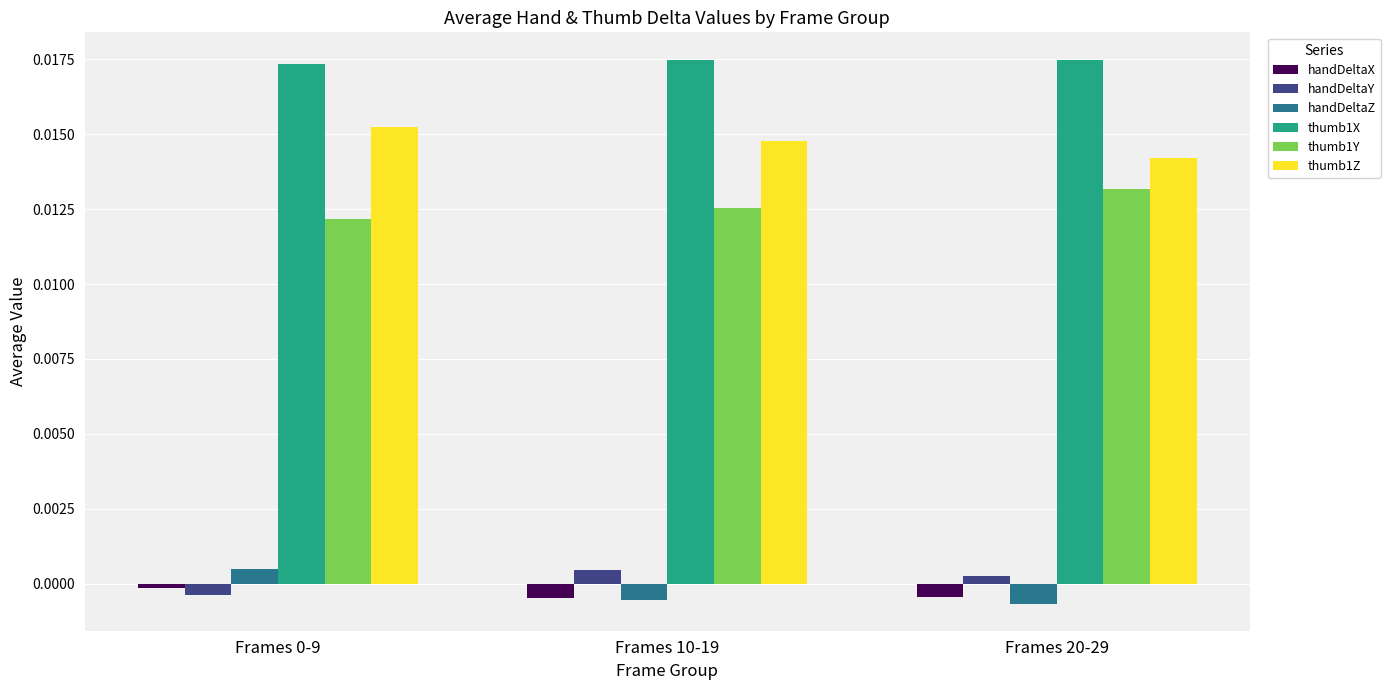

The value of handDeltaZ at Frames 20-29 is -0.0. True or false?

True